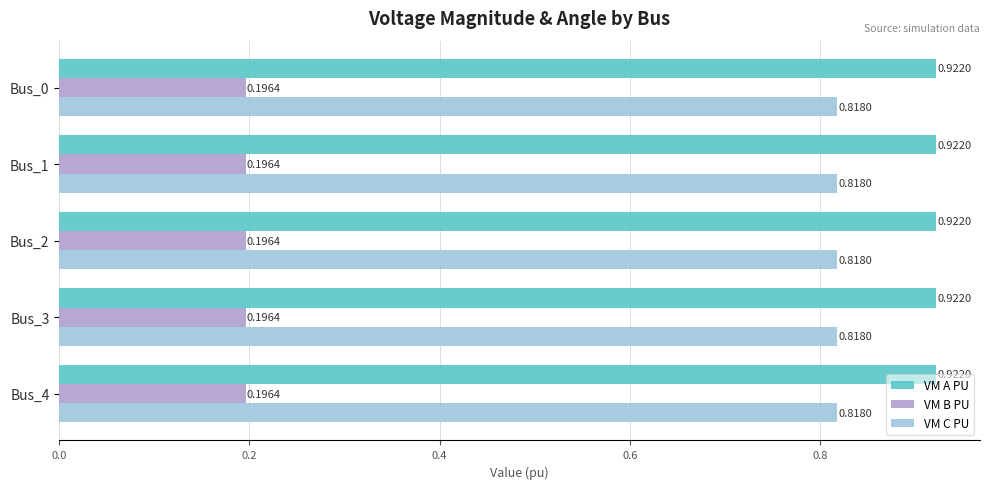

What is the sum of all VM B PU values?

1.0